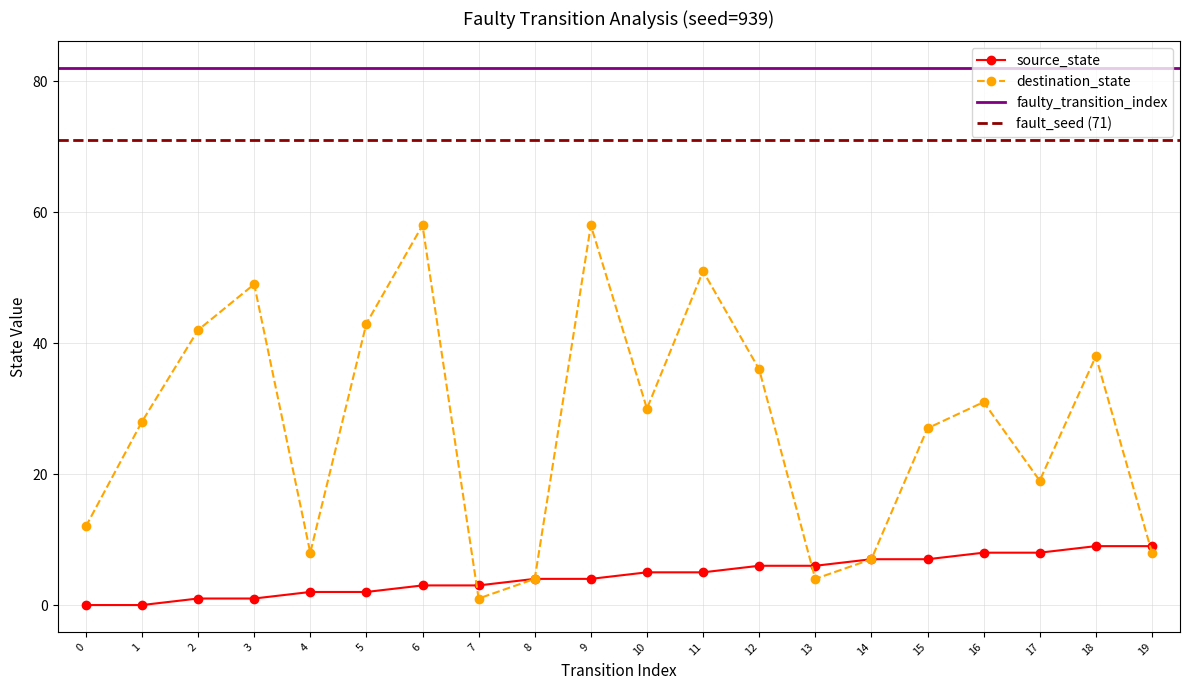

Rank the categories by destination_state value from lowest to highest.

7, 8, 13, 14, 4, 19, 0, 17, 15, 1, 10, 16, 12, 18, 2, 5, 3, 11, 6, 9